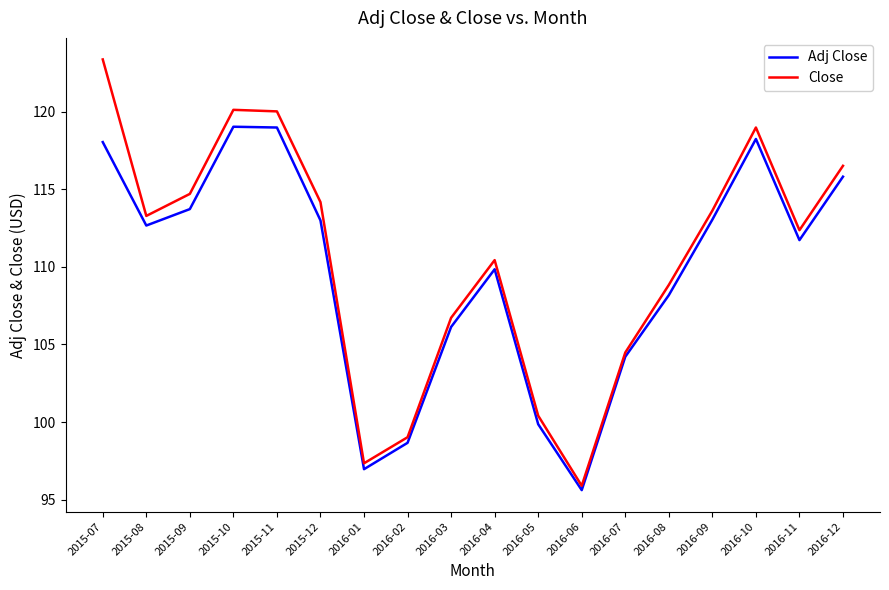

Where does the Adj Close series first go above 112?

2015-07